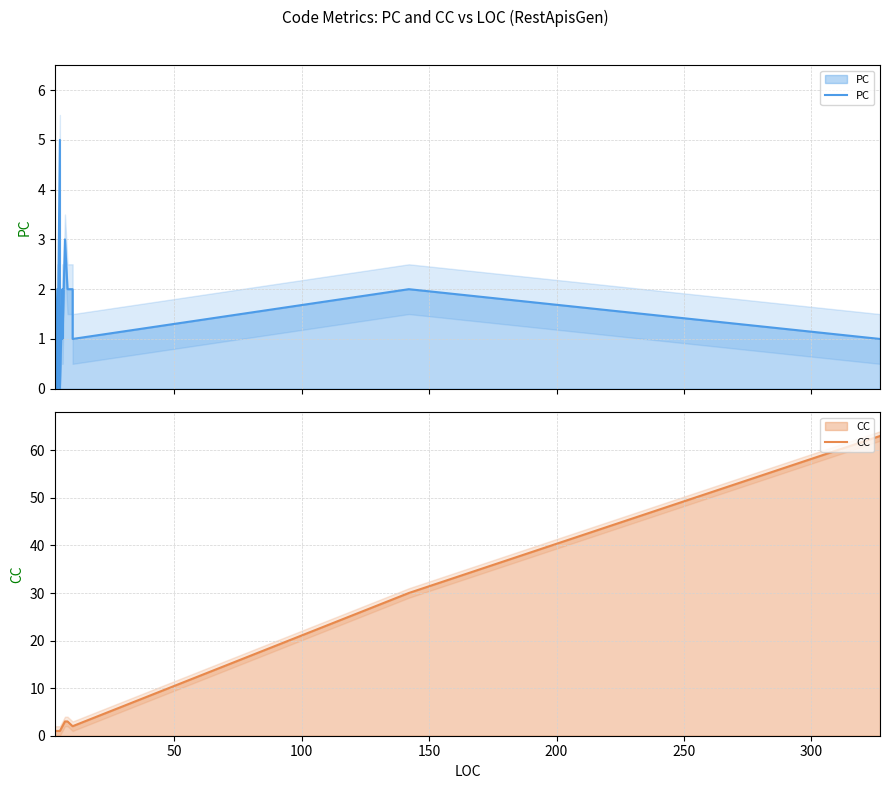

What is the difference between the second highest and minimum values in the PC series?

4